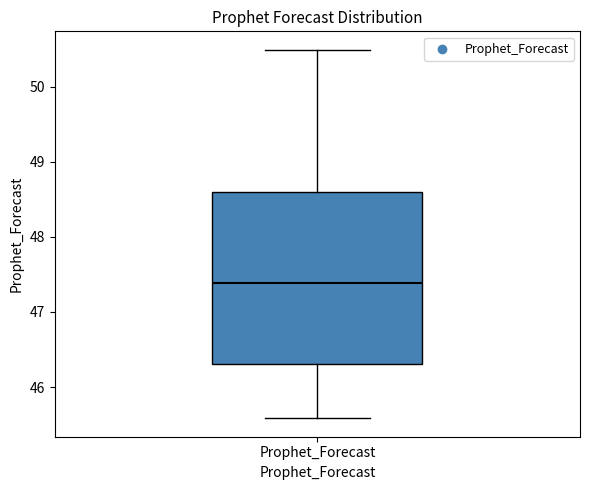

Transcribe this box plot: give where the median line is, the range the box spans, and where the two whiskers end, as read against the y-axis. The values are not printed on the chart, so give them approximately, as read against the axis.

median 47.4, box 46.3 to 48.6, whiskers 45.6 to 50.5